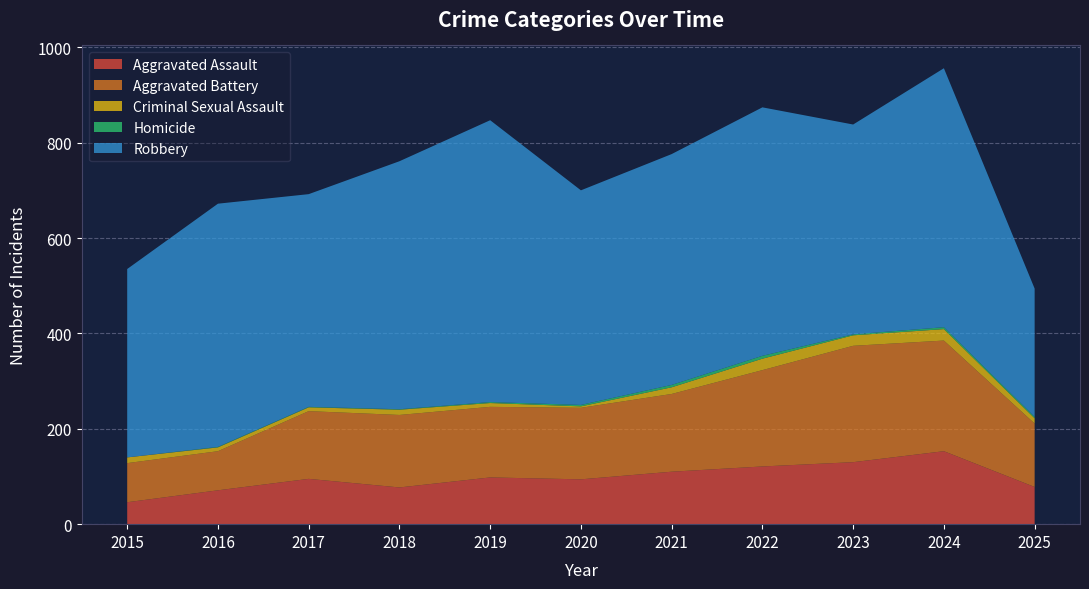

Reading left to right, extract all data points from this chart.

Aggravated Assault: 46	71	95	77	98	94	110	121	130	153	78
Aggravated Battery: 82	82	142	152	148	150	163	202	244	232	133
Criminal Sexual Assault: 12	8	8	11	8	3	14	24	22	24	11
Homicide: 0	1	1	1	2	3	5	6	2	4	3
Robbery: 395	510	446	520	591	450	484	521	440	543	269